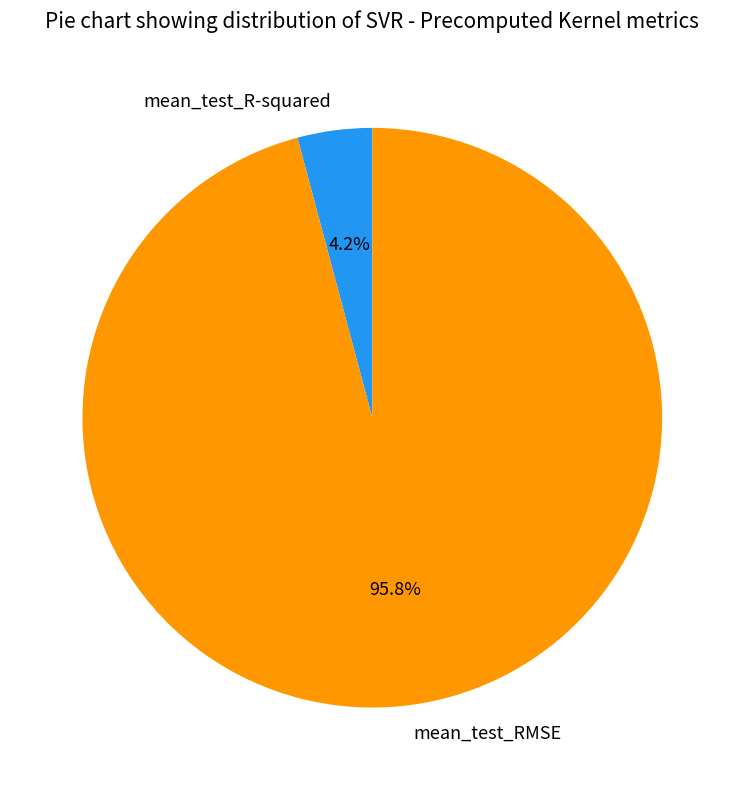

True or false: mean_test_RMSE accounts for 84% of the total.

False